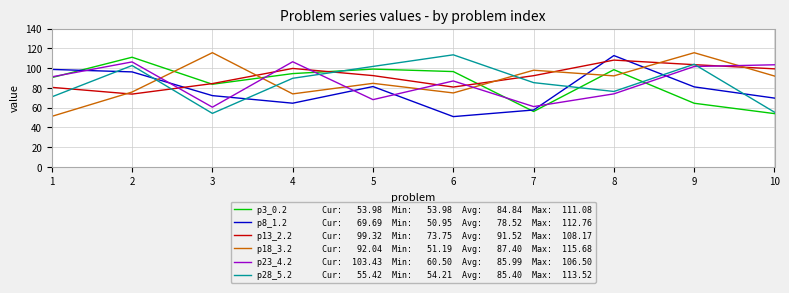

What is the difference between the highest and lowest values at 7?

41.8